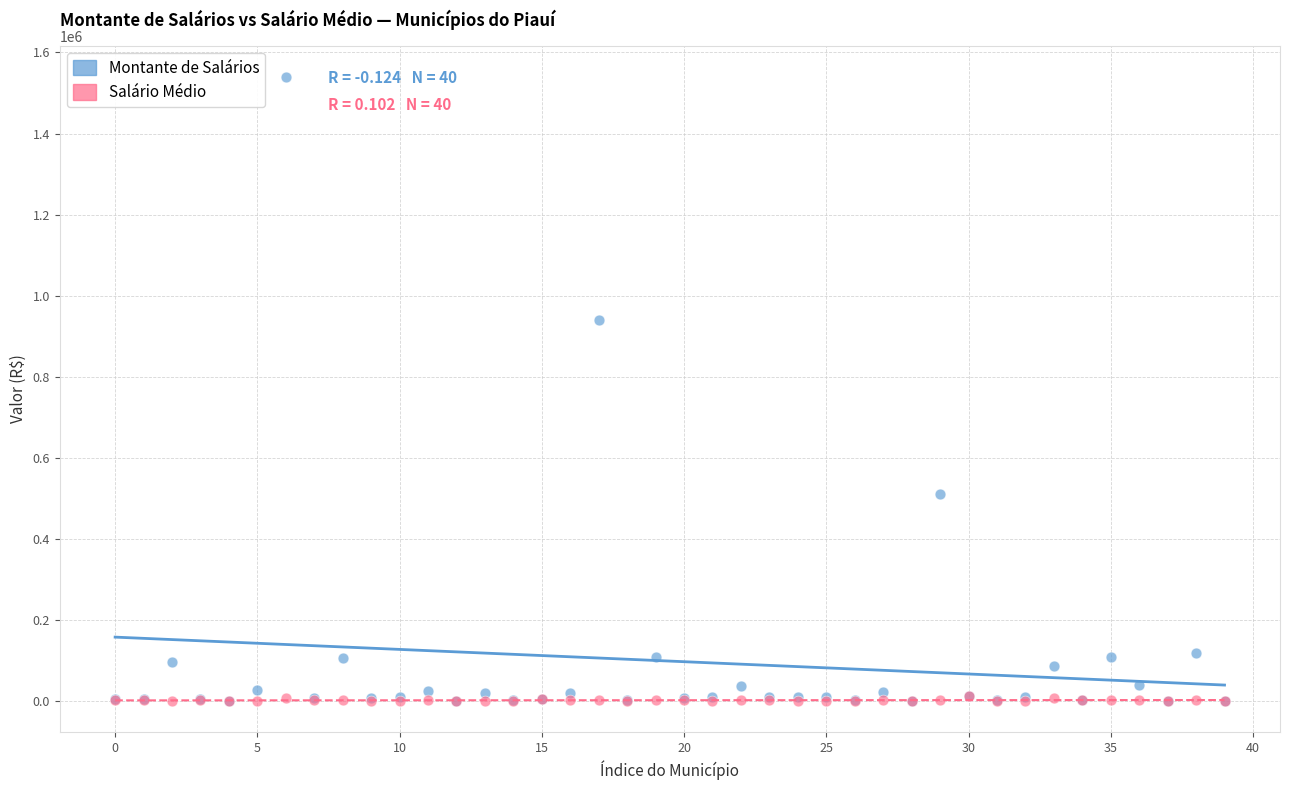

Across all series, what Y value is closest to 770255?

940138.2